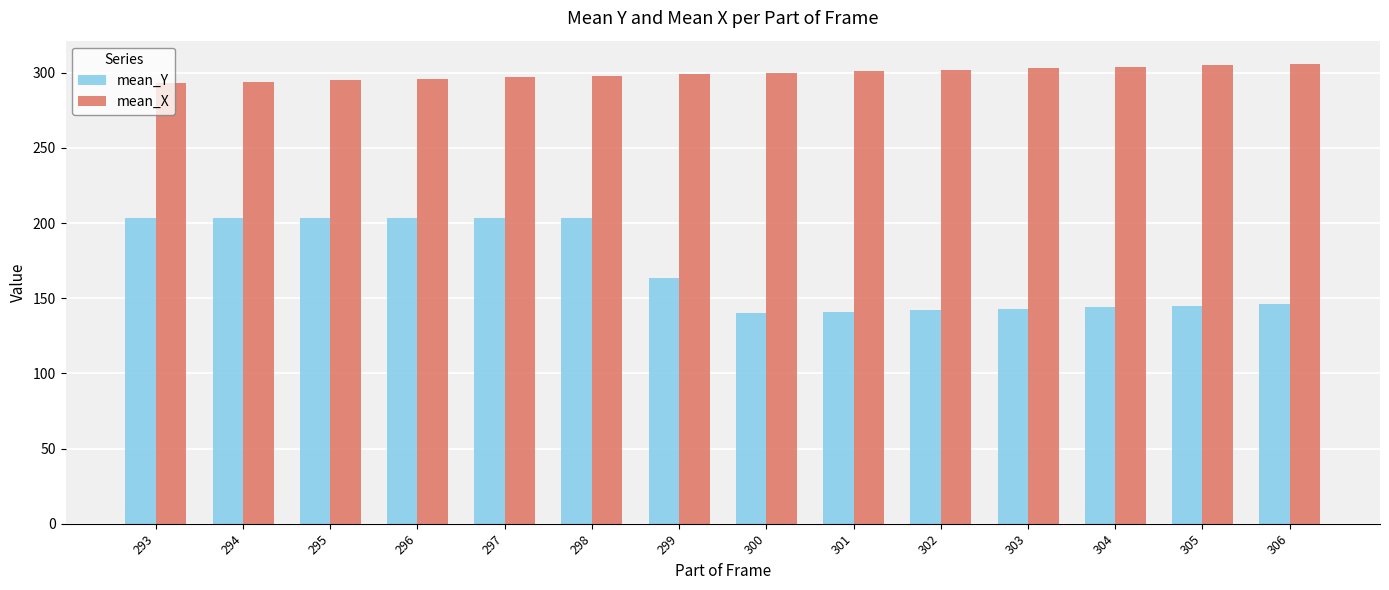

How many data points does each series have?

14